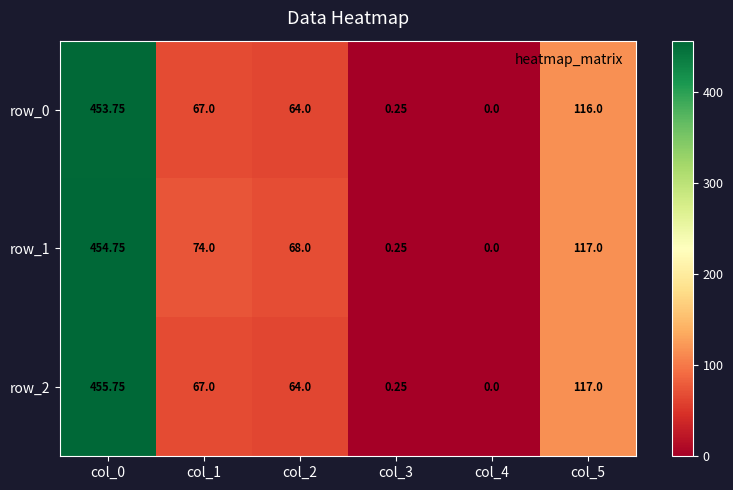

What is the sum of the row_1 values at col_0 and col_2?

522.8